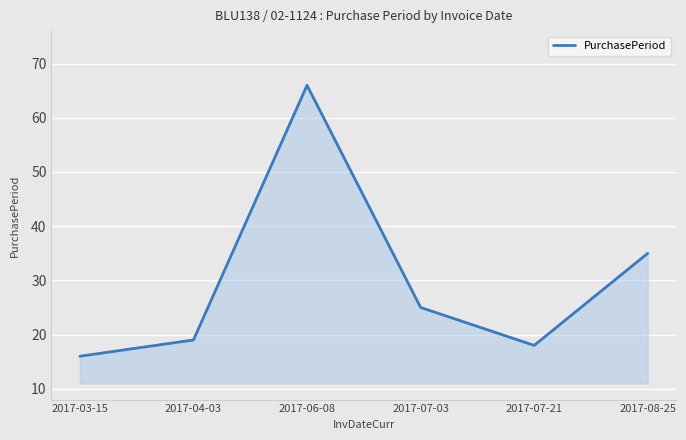

List the labels in order of value, smallest first.

2017-03-15, 2017-07-21, 2017-04-03, 2017-07-03, 2017-08-25, 2017-06-08